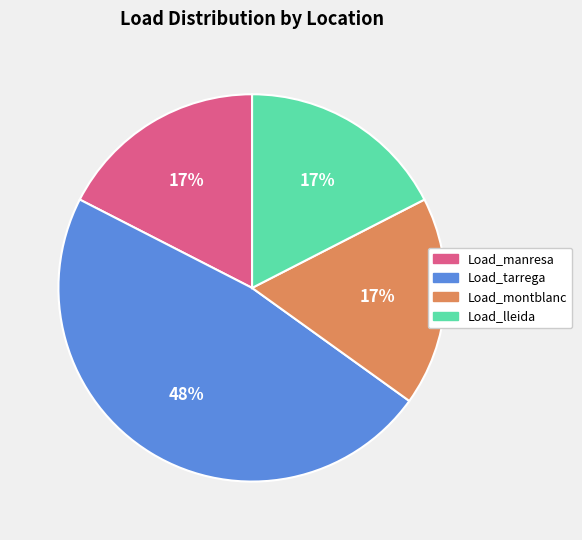

To the nearest percent, what portion does Load_manresa represent?

17%